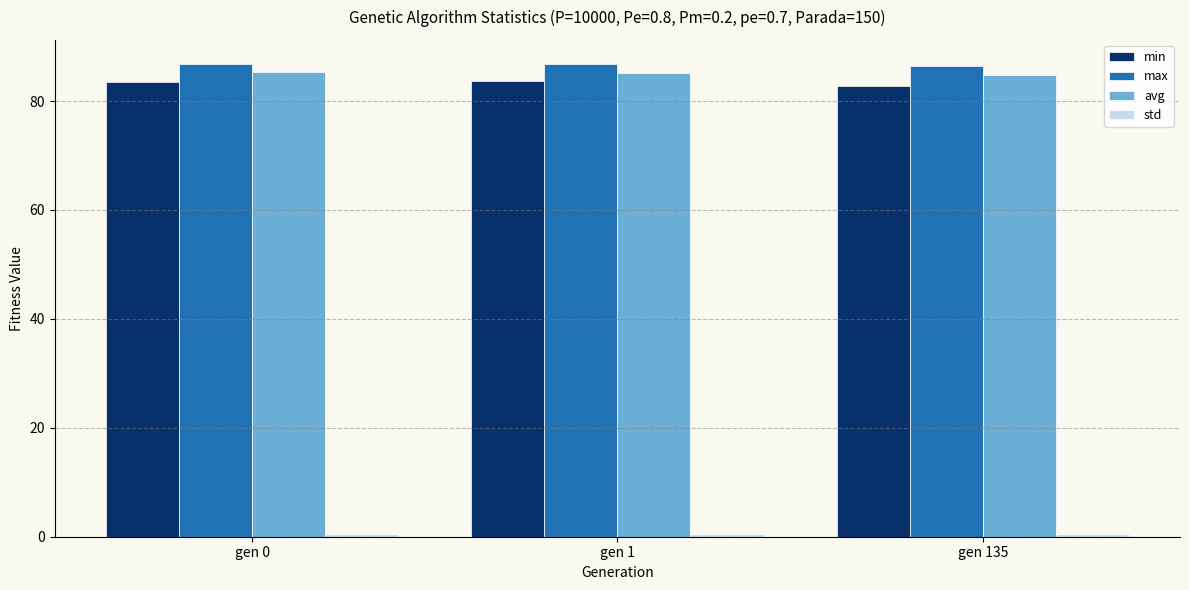

What is the difference between the highest and lowest values at gen 0?

86.4